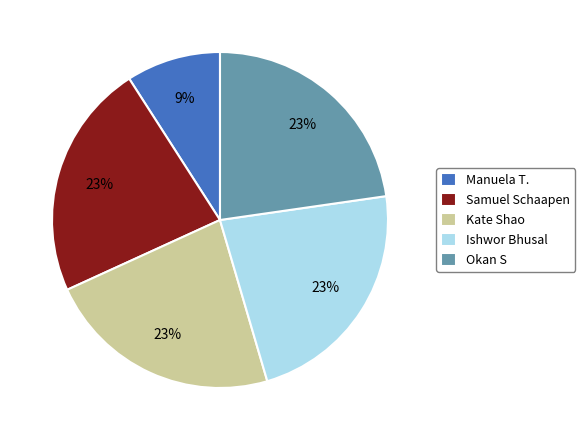

What is the ratio of the value at Samuel Schaapen to the value at Kate Shao?

1.0